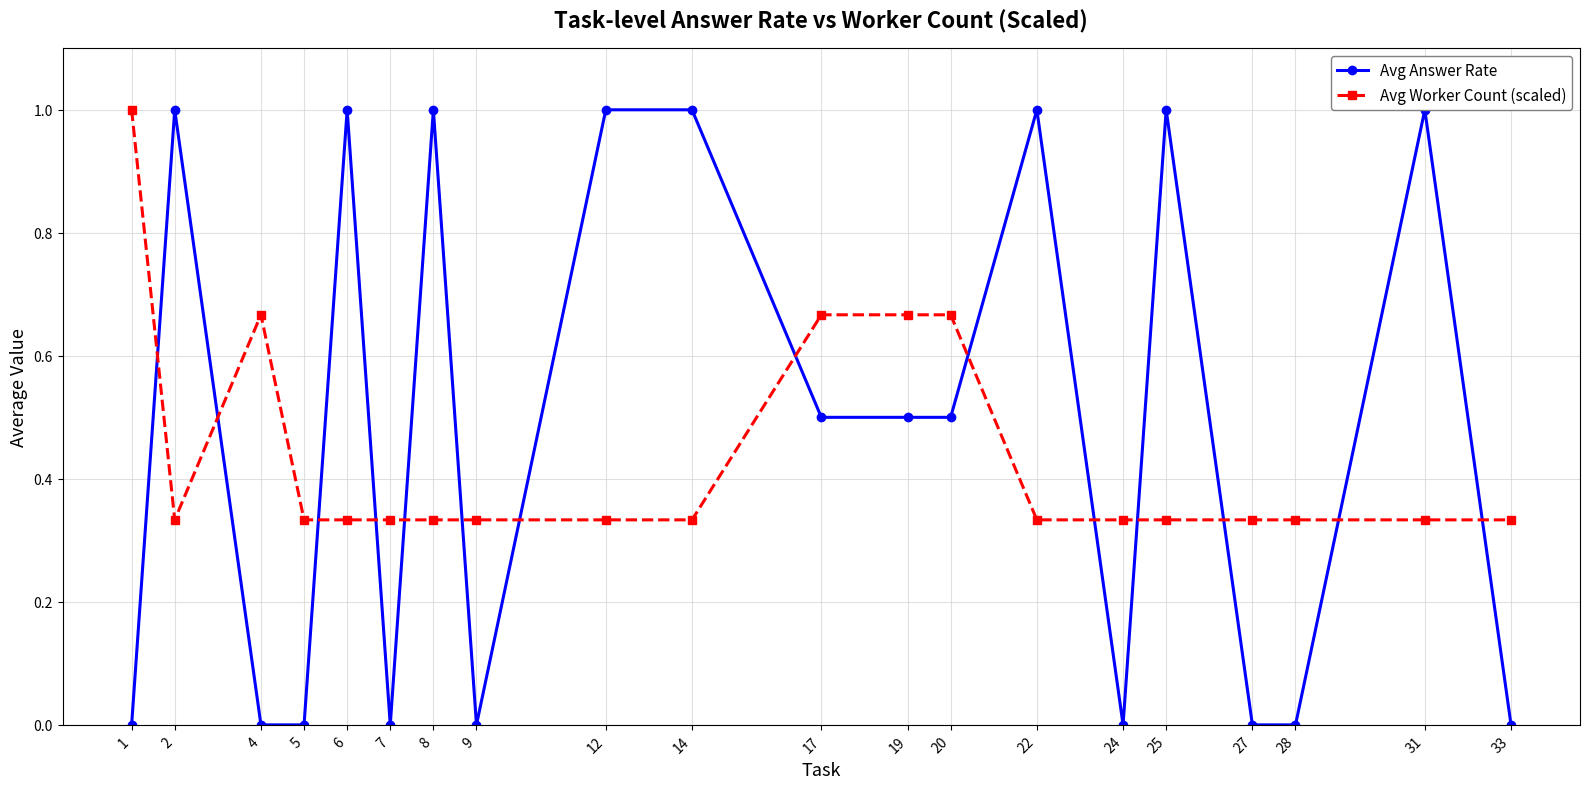

Between 22 and 20, which is larger?

22